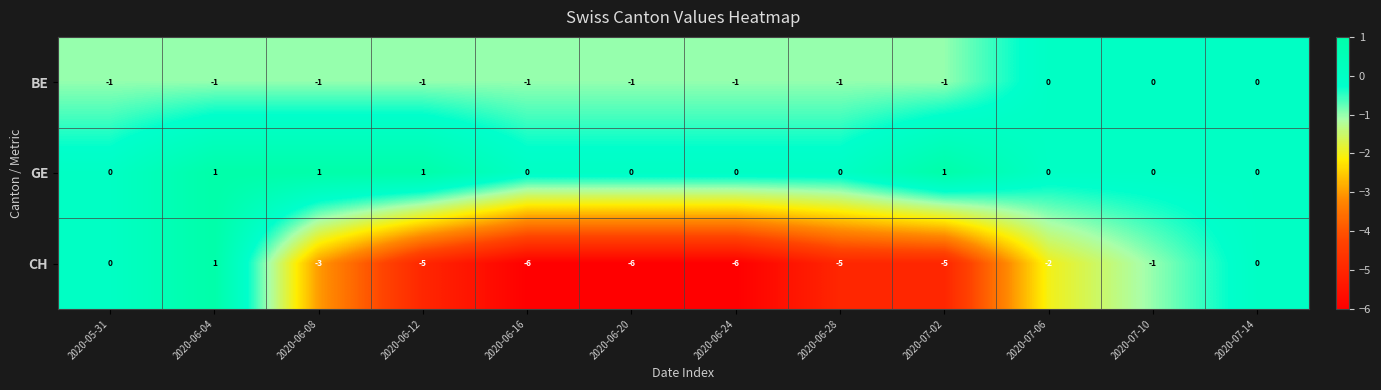

At which category is the sum across all series the highest?

2020-06-04